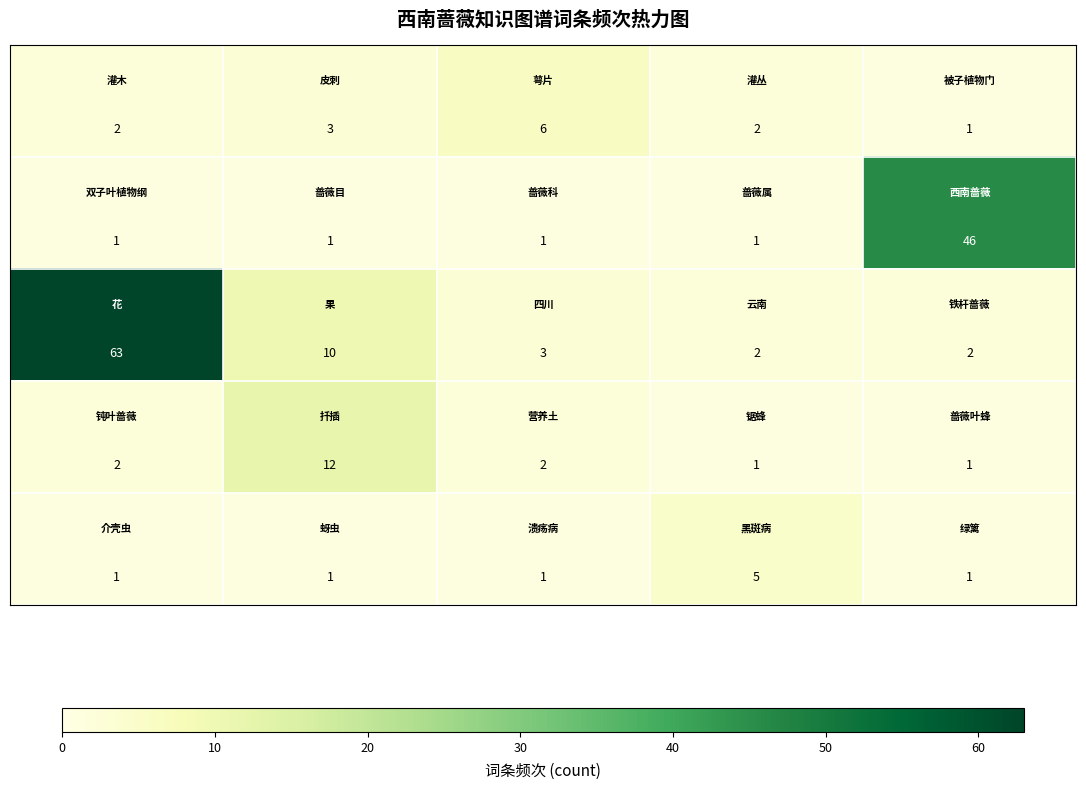

What is the maximum value shown in the chart?

63